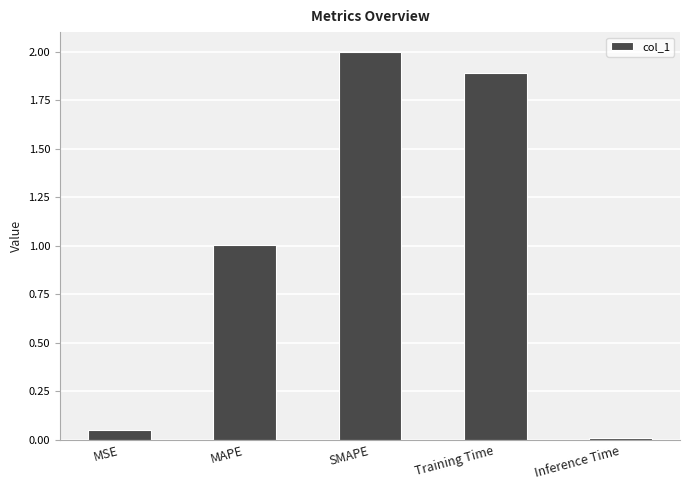

Count the number of values greater than 1.

3